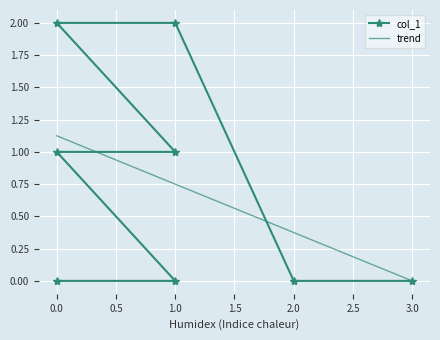

What is the difference between the maximum and minimum values?

2